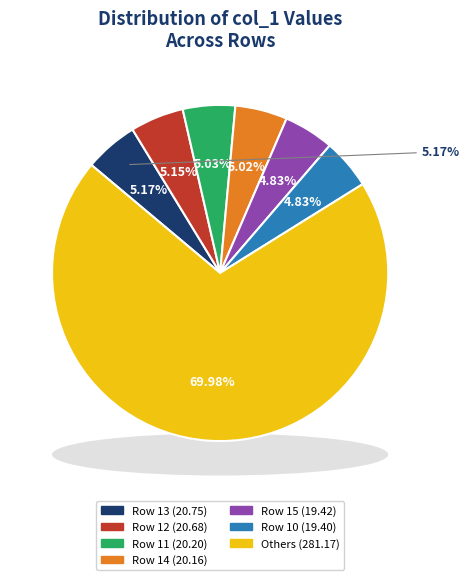

Does Row 0 account for over 50% of the chart?

No